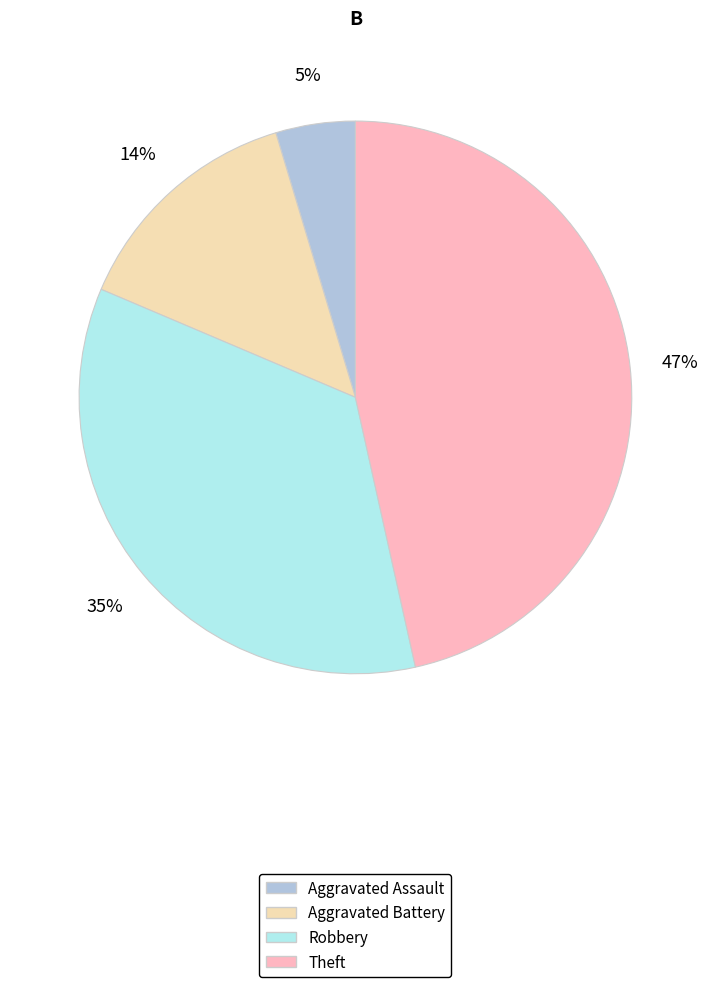

What percentage is the Robbery slice, to the nearest percent?

35%